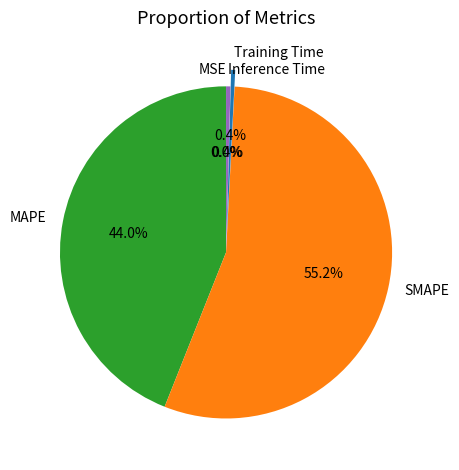

Is there a majority slice in this chart?

Yes